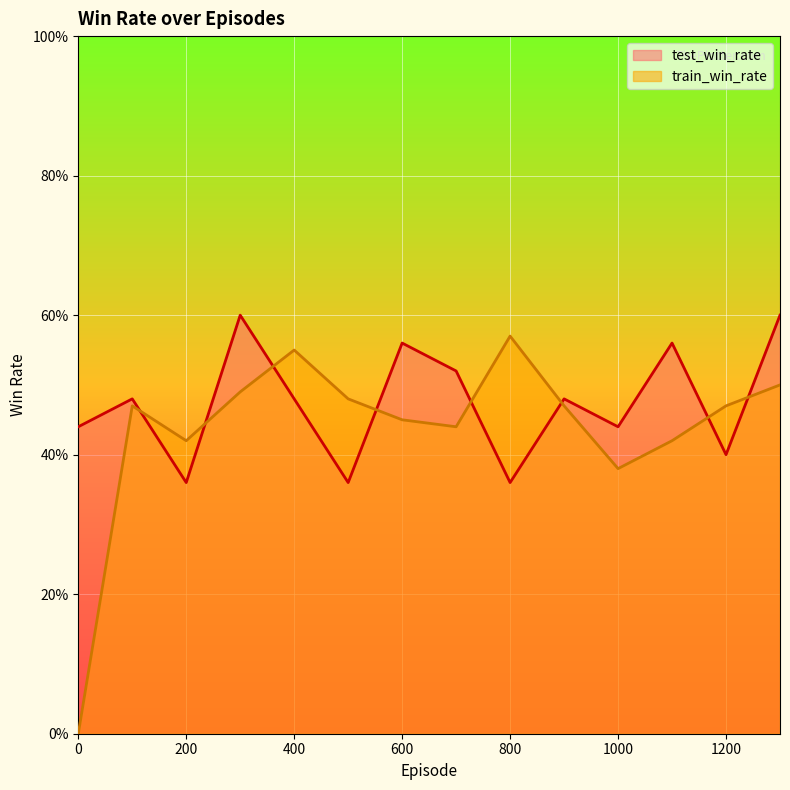

True or false: test_win_rate has more than 0 points higher than both neighbors.

True